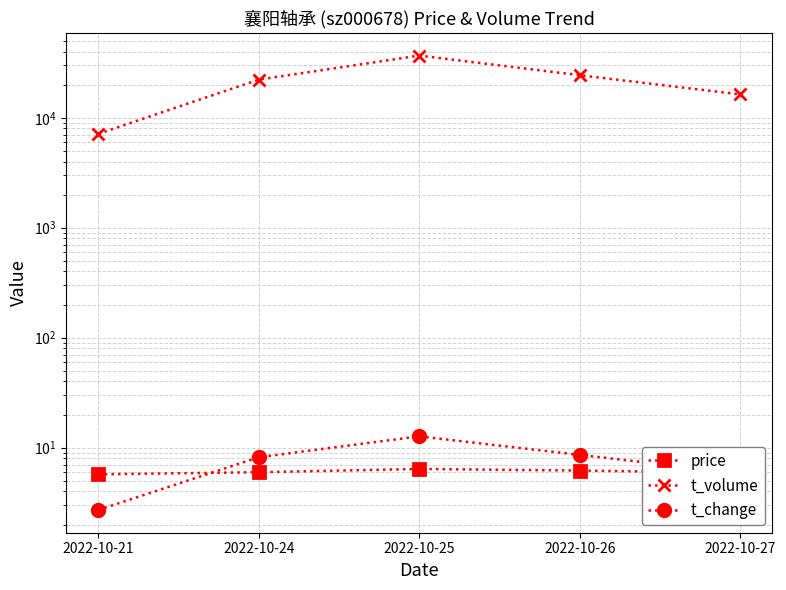

What is the maximum value for t_change?

12.7